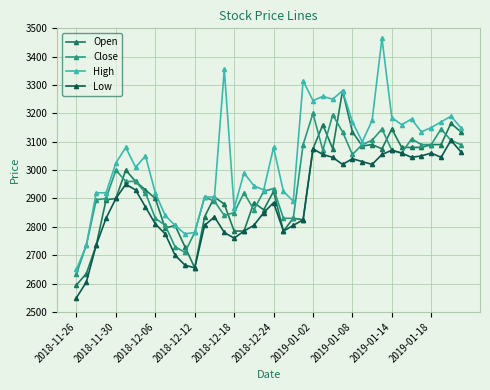

How many categories are shown in the chart?

40